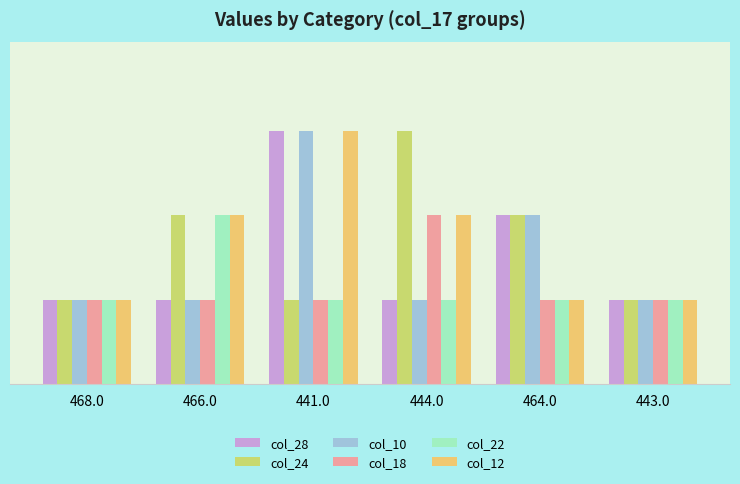

What position from the left is 468.0?

1